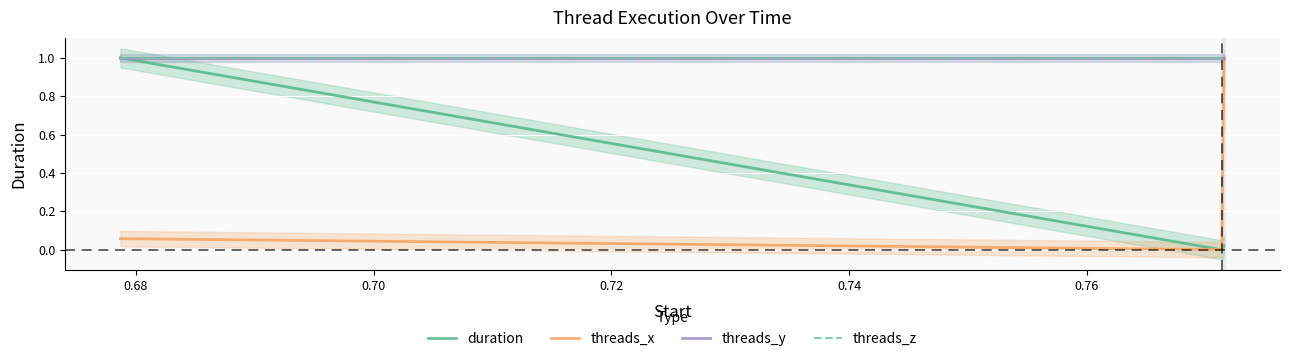

Count the number of categories in the chart.

6